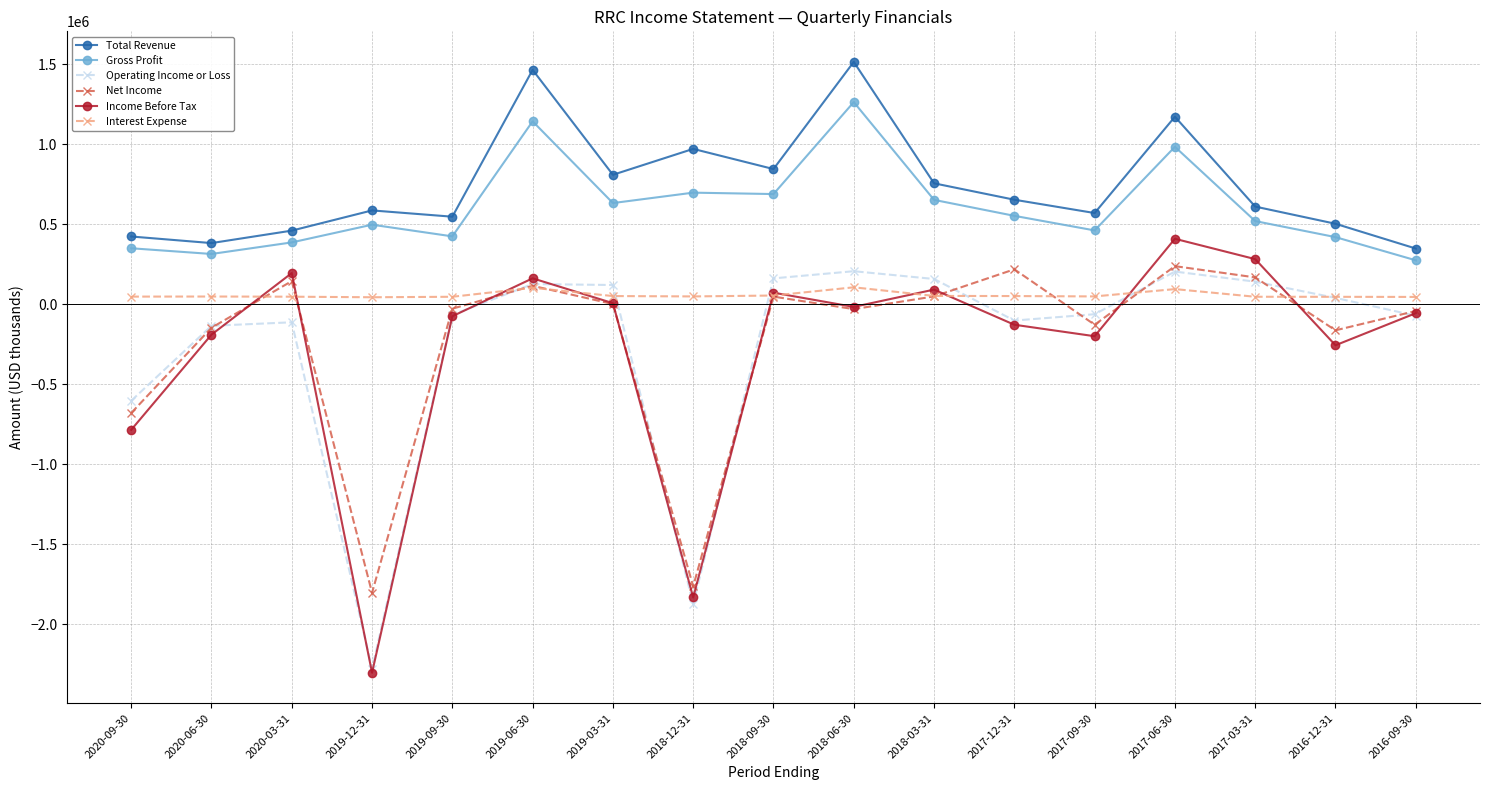

What is the minimum value for Gross Profit?

275000